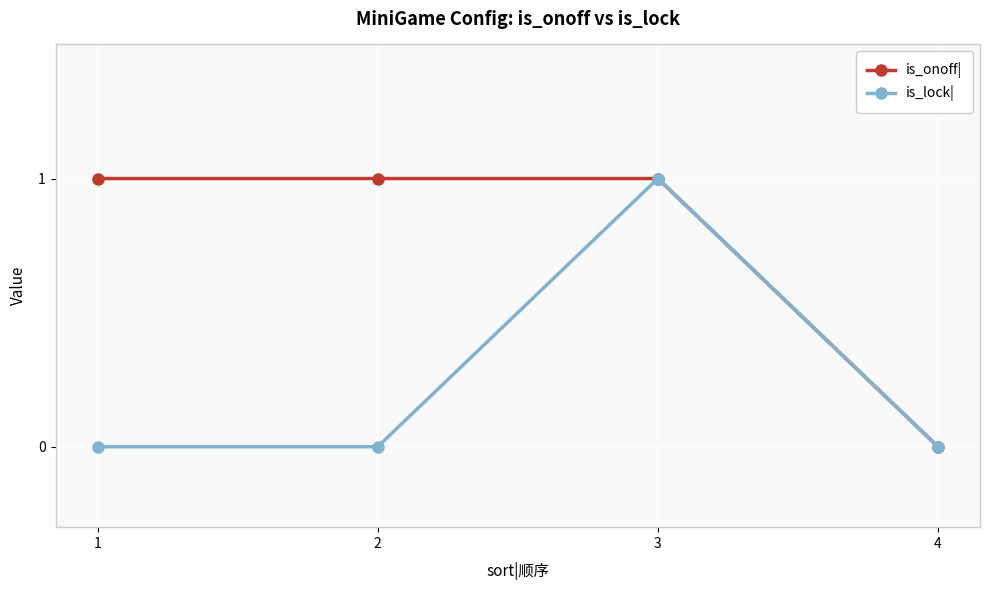

True or false: is_onoff| has more than 1 interior local peaks.

False